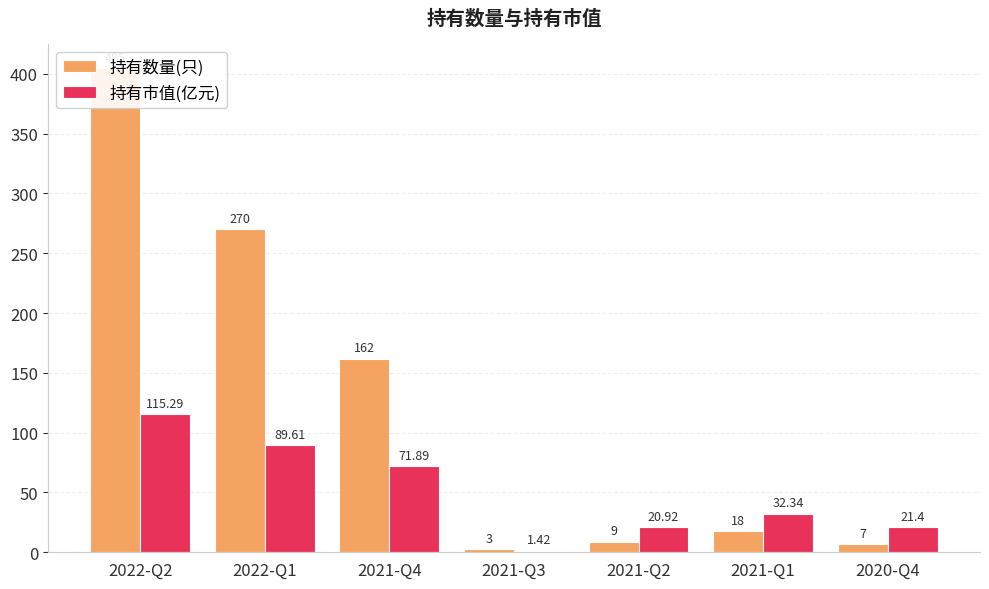

Which series has the largest total across all categories?

持有数量(只)